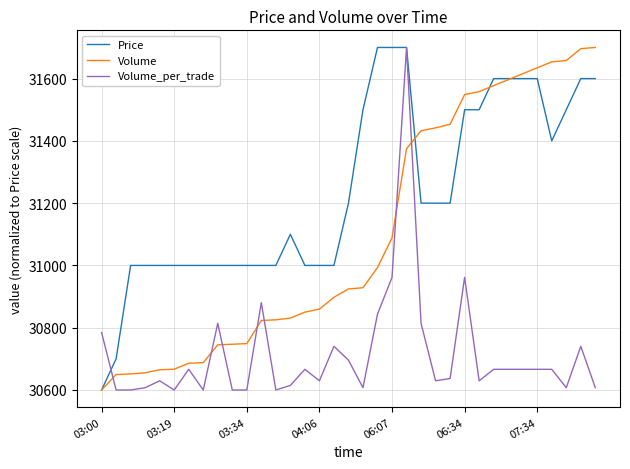

What is the maximum value shown in the chart?

31700.0